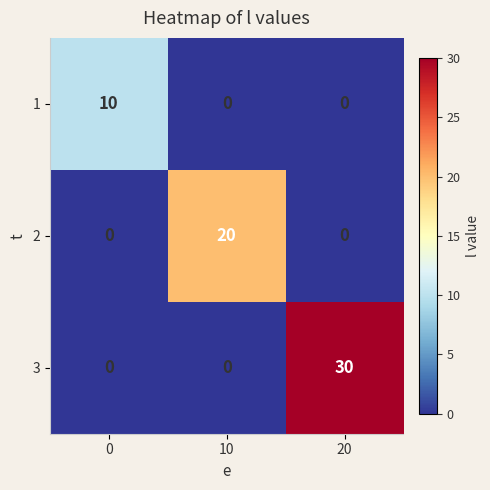

Reading left to right, list all the values displayed in this chart.

1: 10	0	0
2: 0	20	0
3: 0	0	30